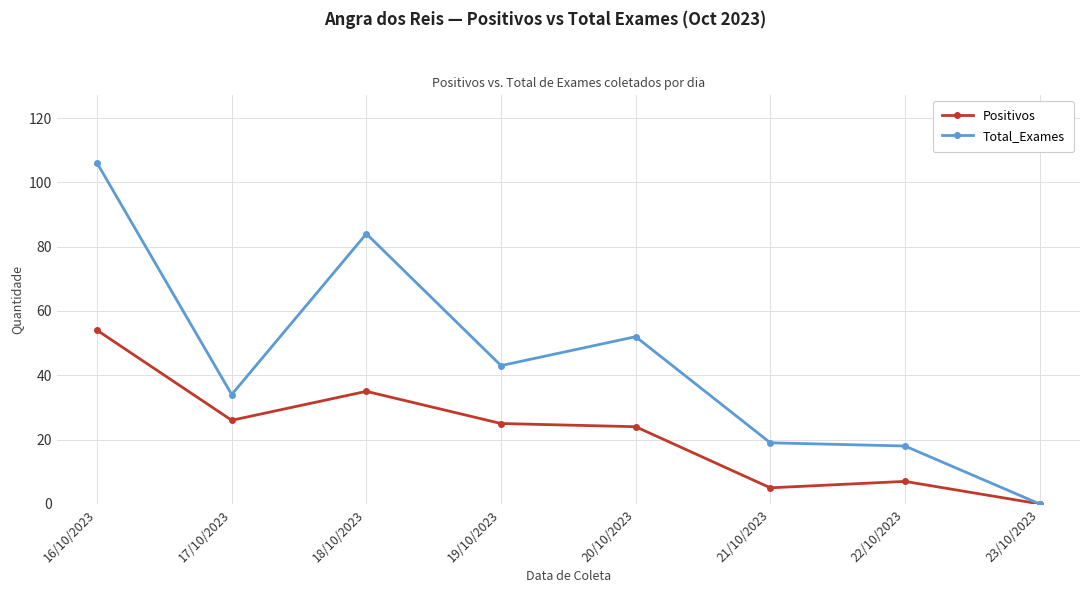

At 19/10/2023, list the series in order from smallest to largest.

Positivos, Total_Exames